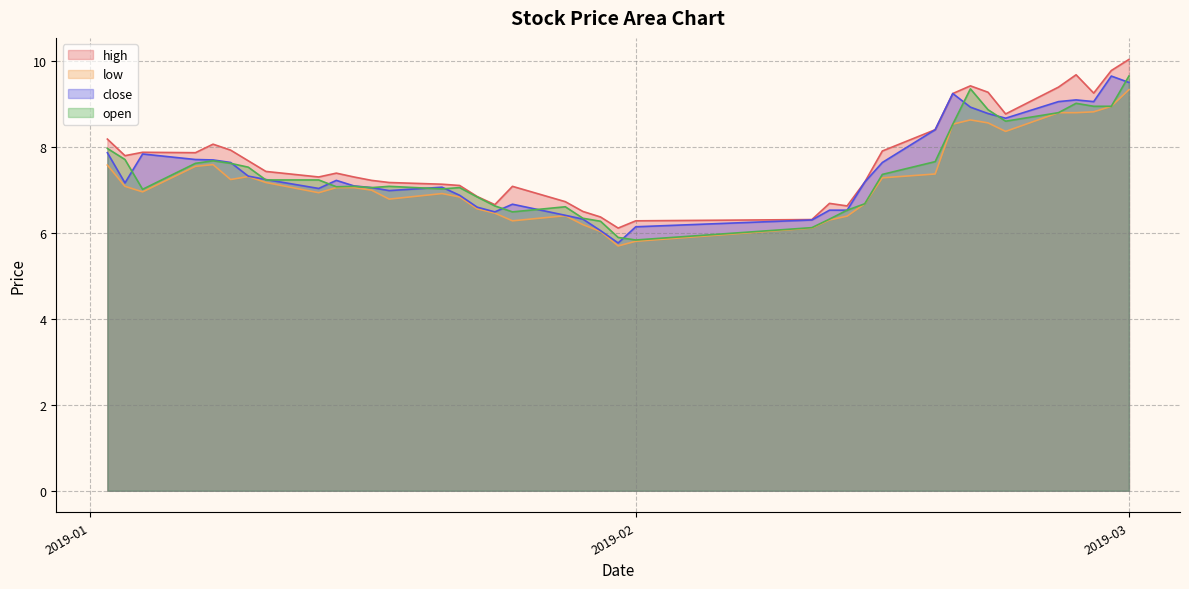

Rank the series by their maximum value, from highest to lowest.

high, close, open, low